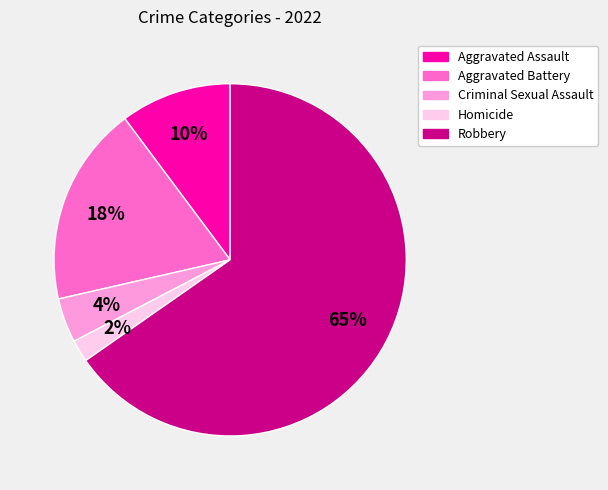

Between Aggravated Battery and Robbery, which is larger?

Robbery